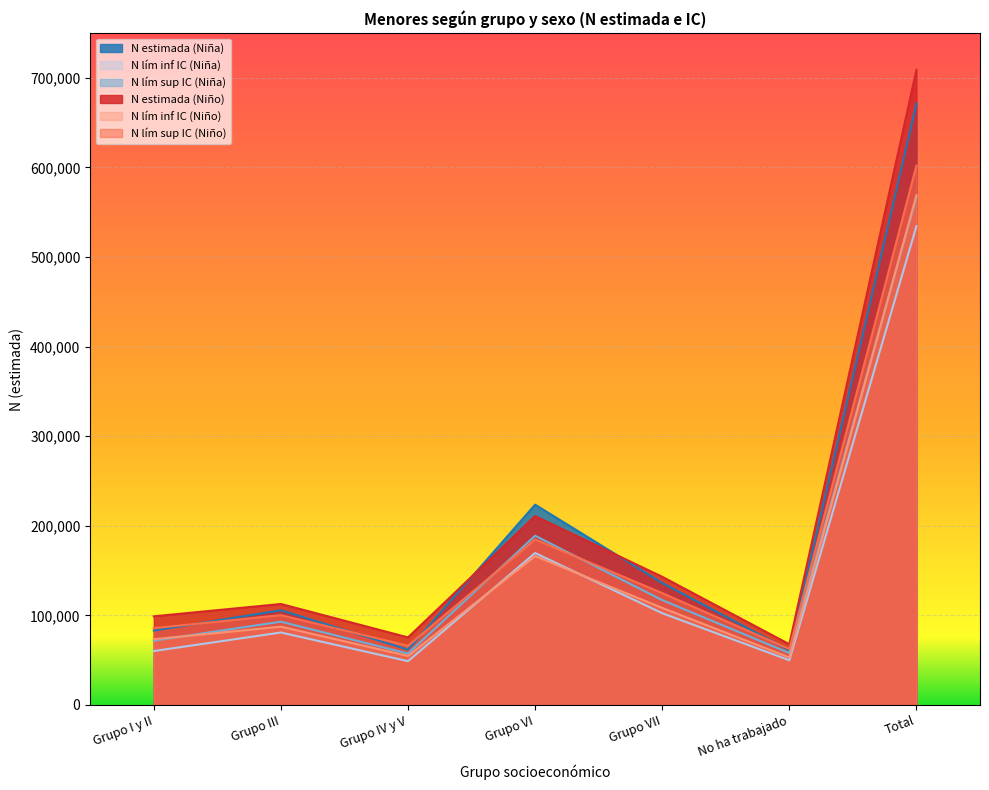

What is the greatest value displayed?

708919